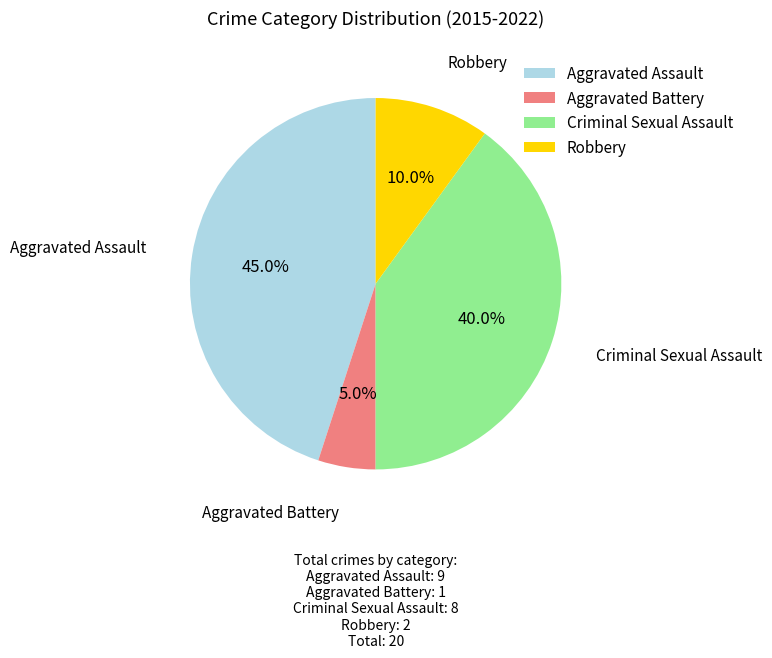

What percentage is the Aggravated Assault slice, to the nearest percent?

45%